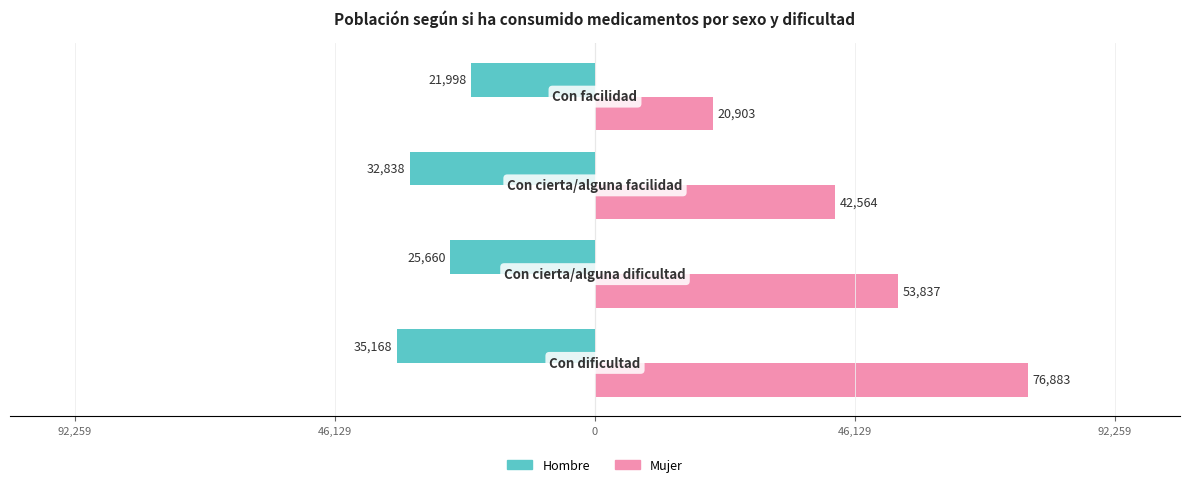

What are all the series names shown in the legend?

Hombre, Mujer